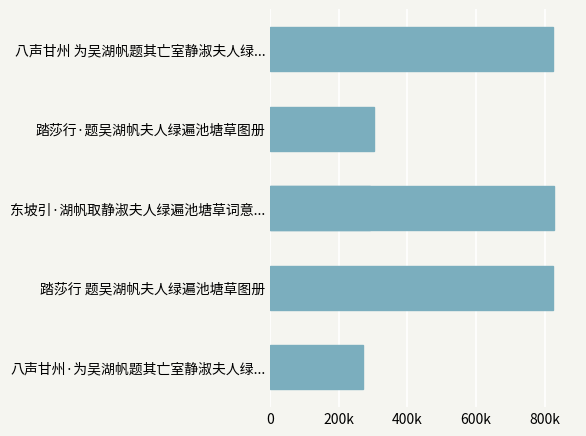

The chart shows a value of 1316591 at 800k. True or false?

False